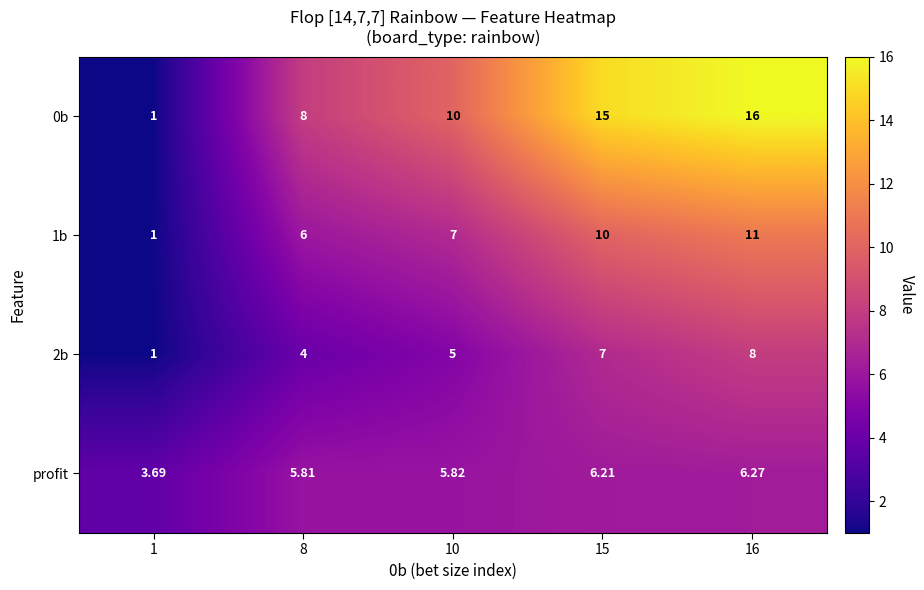

Is the value of 0b at 1 greater than the value of 2b at 8?

No